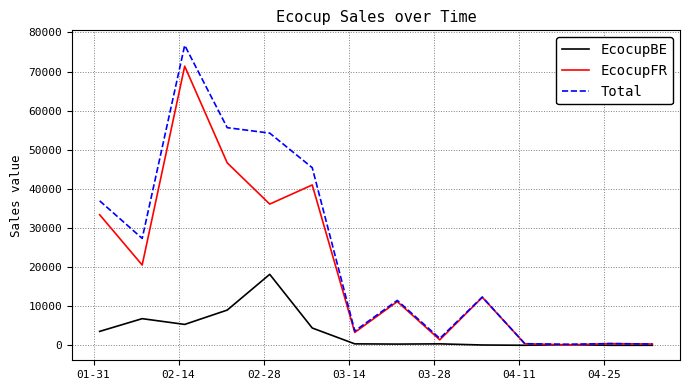

What is the greatest value displayed?

76713.8